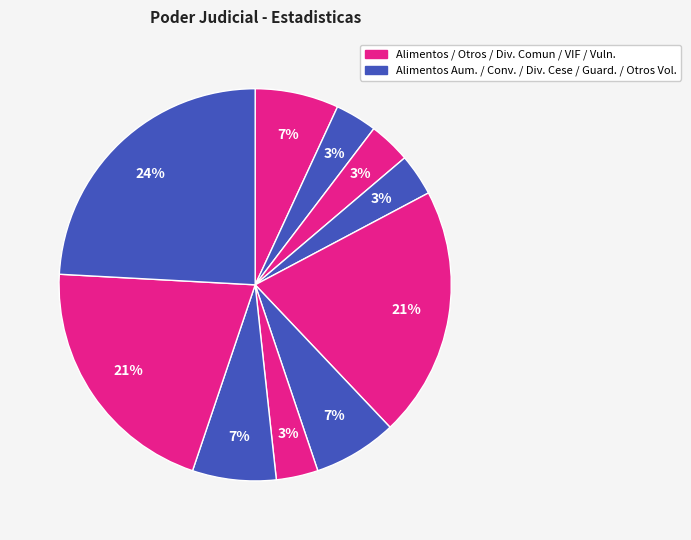

To the nearest percent, what is the difference between the largest and smallest slice percentages?

21%